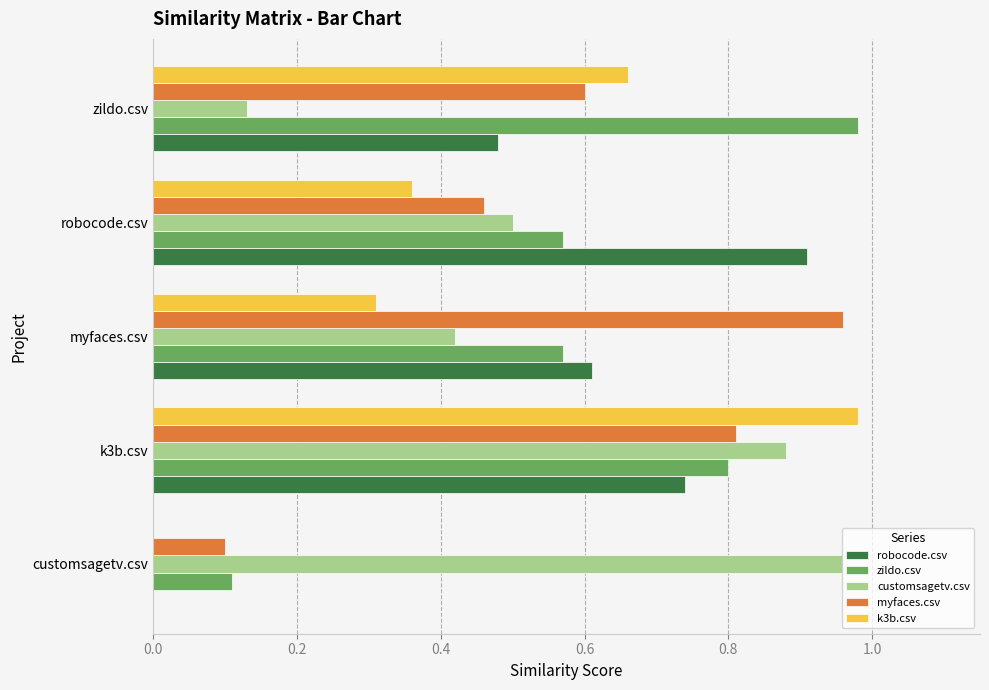

What are all the series names shown in the legend?

robocode.csv, zildo.csv, customsagetv.csv, myfaces.csv, k3b.csv